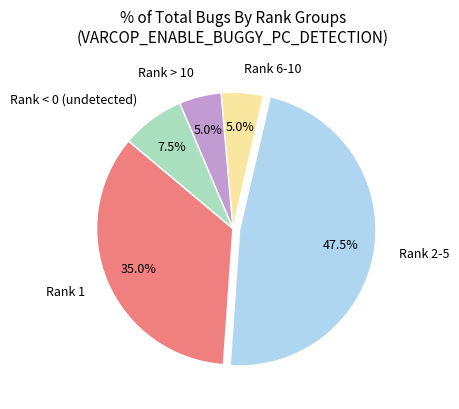

Between Rank 6-10 and Rank < 0 (undetected), which is larger?

Rank < 0 (undetected)